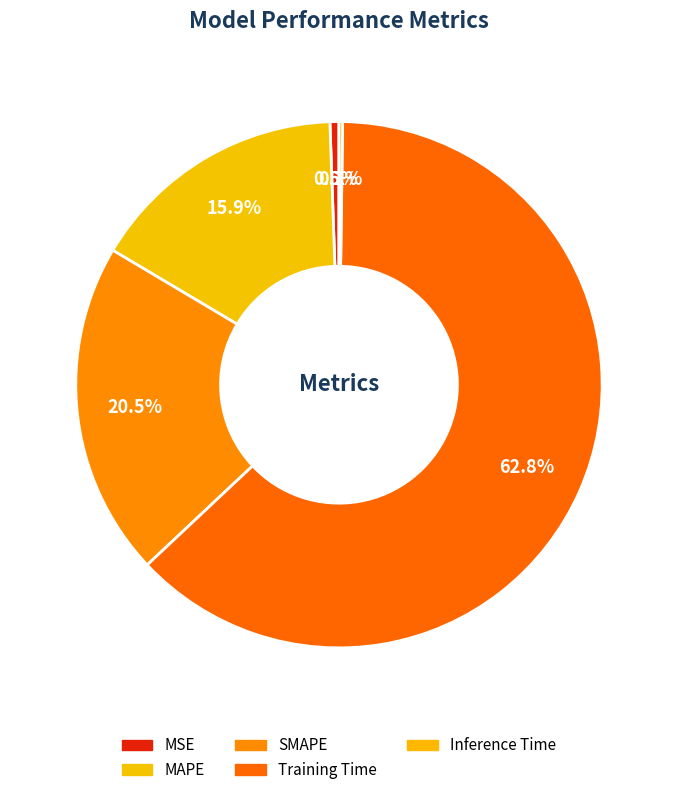

What portion of the pie excludes Training Time?

37.2%